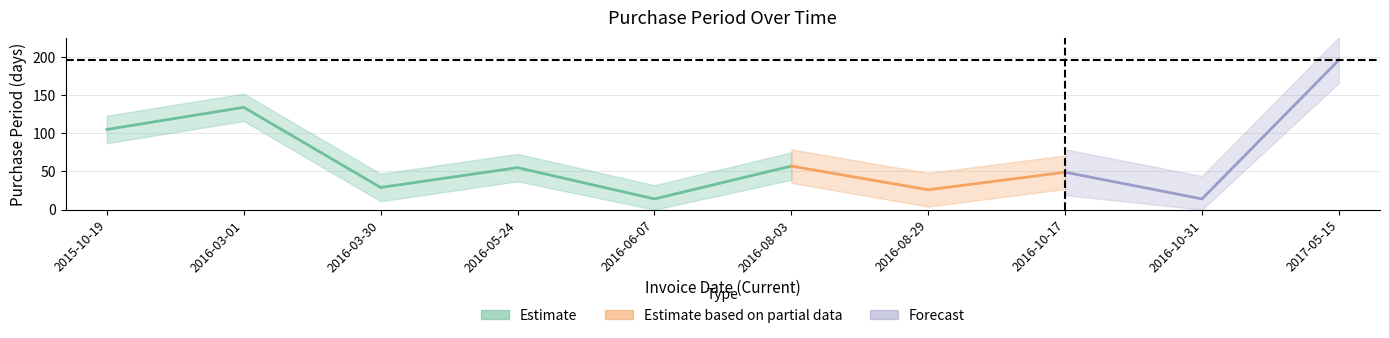

Approximately how many times larger is the value at 2016-08-29 compared to 2016-06-07?

1.9